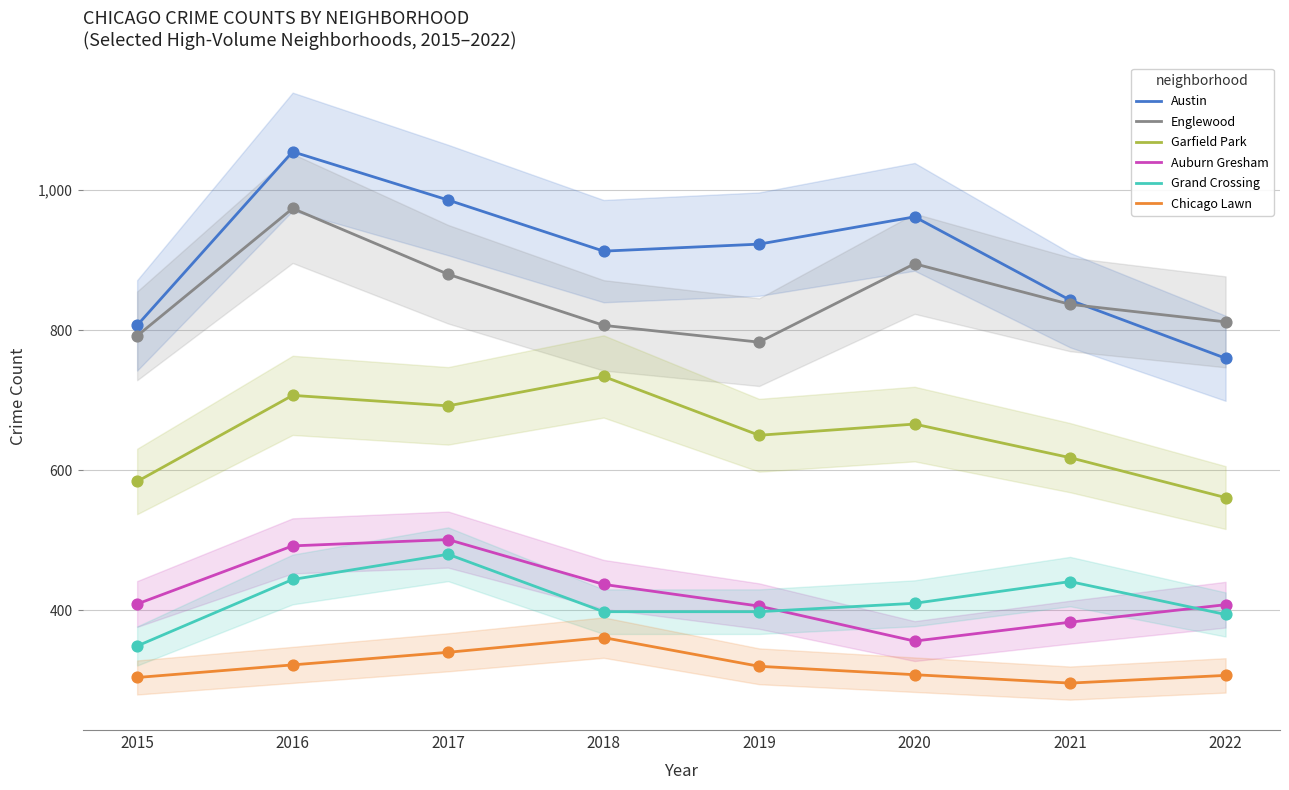

At which category is the sum across all series the highest?

2016